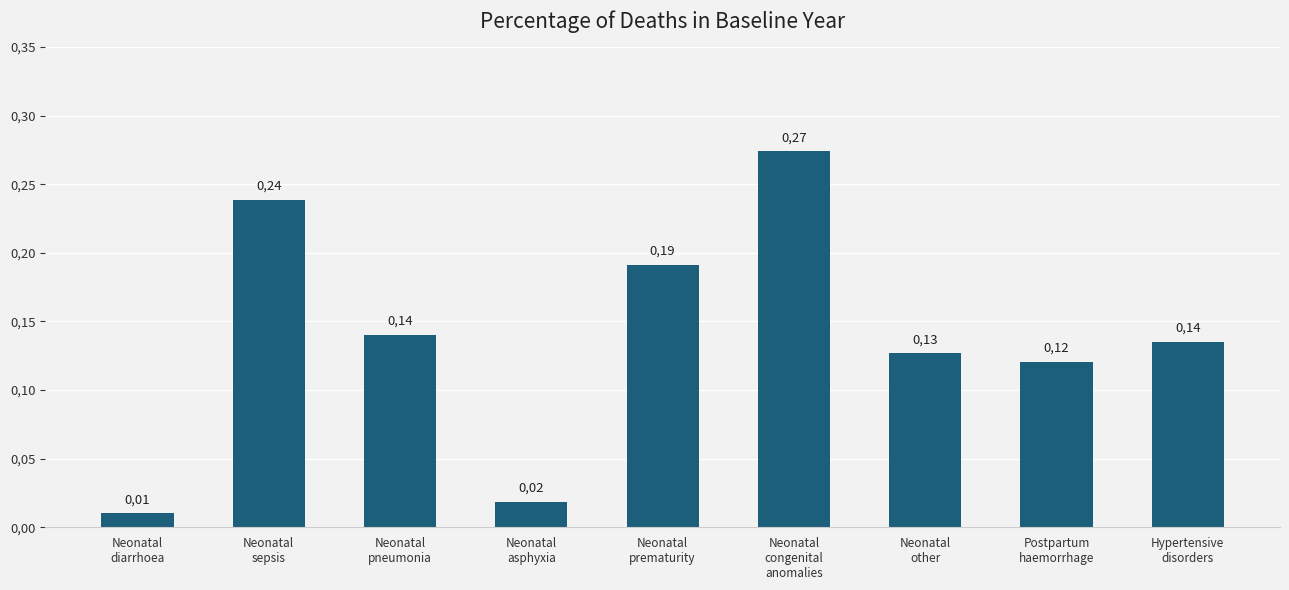

What position from the right is Neonatal
sepsis?

8